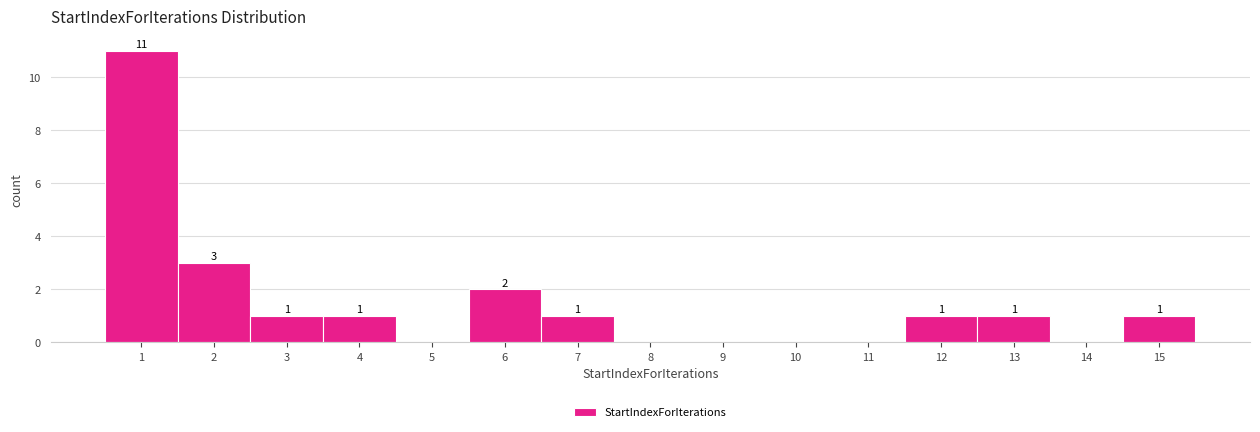

Which range on the x-axis has the tallest bar?

0.5 to 1.5